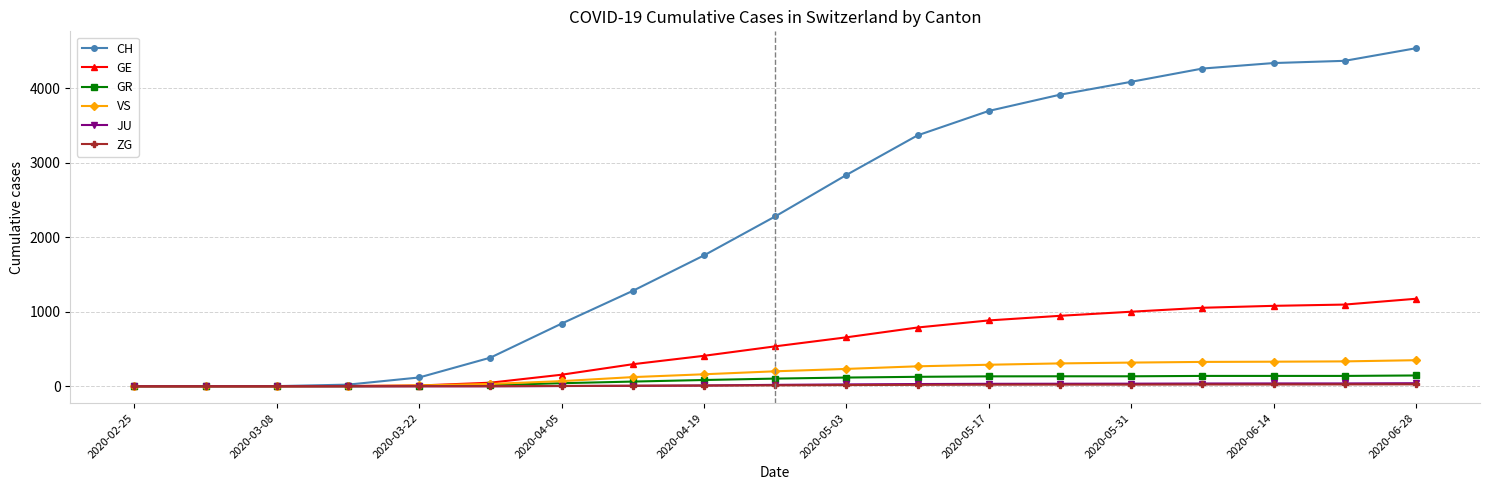

Which series has the widest spread of values?

CH